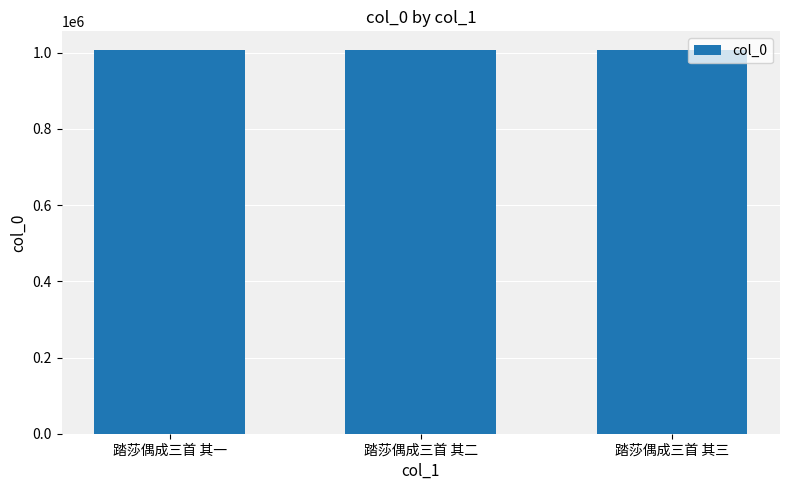

What is the value of the 1st bar from the left?

1005689